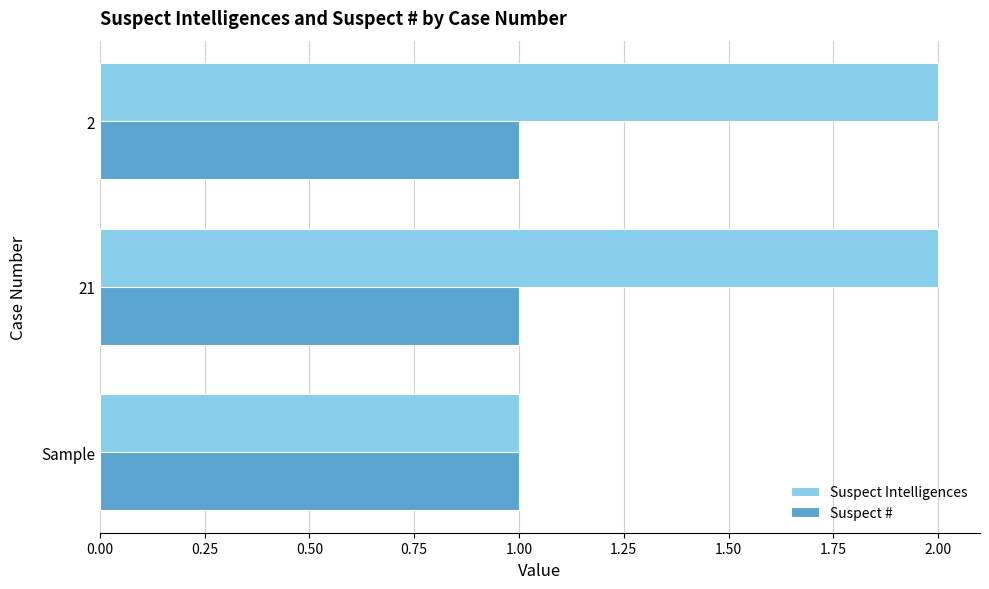

List the series in order of their peak value, highest first.

Suspect Intelligences, Suspect #